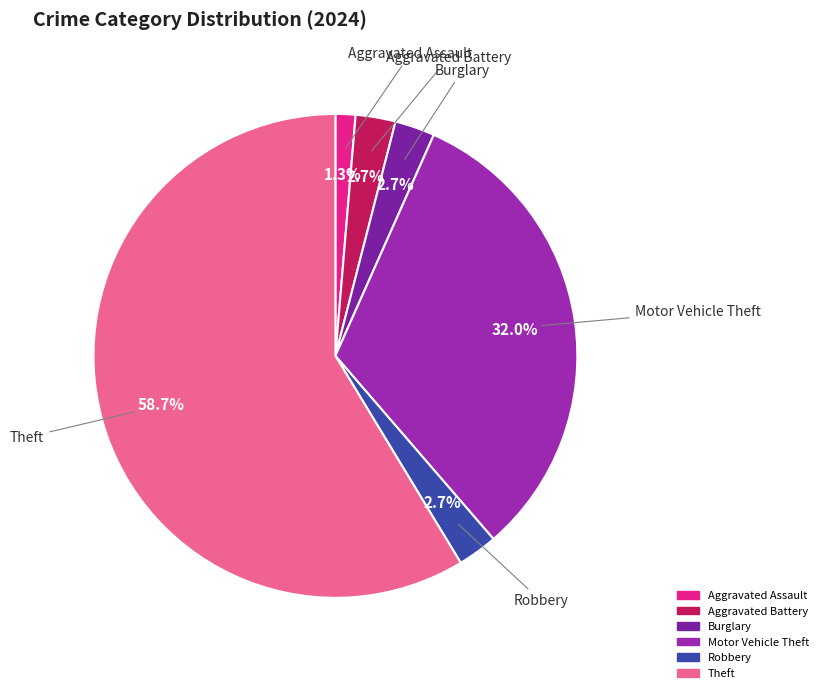

What percentage do Motor Vehicle Theft and Robbery together represent?

34.7%